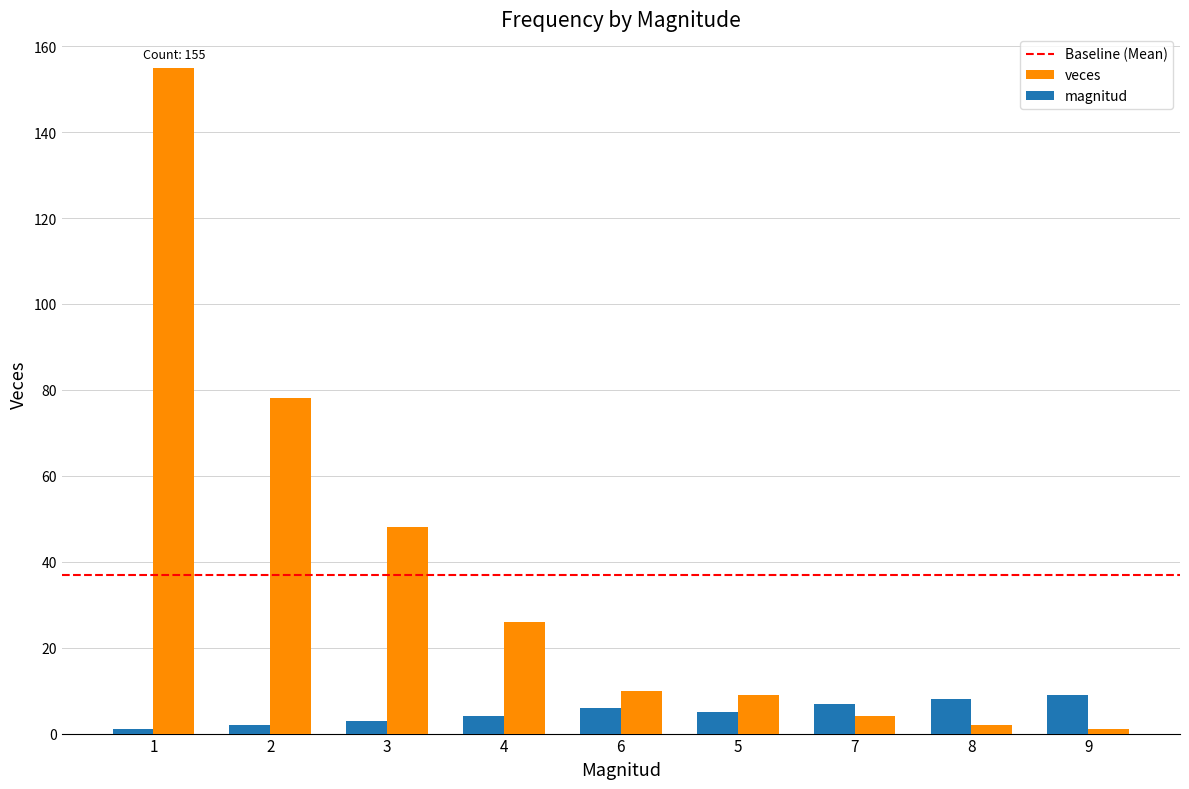

Rank the series at 2 from highest to lowest value.

veces, magnitud